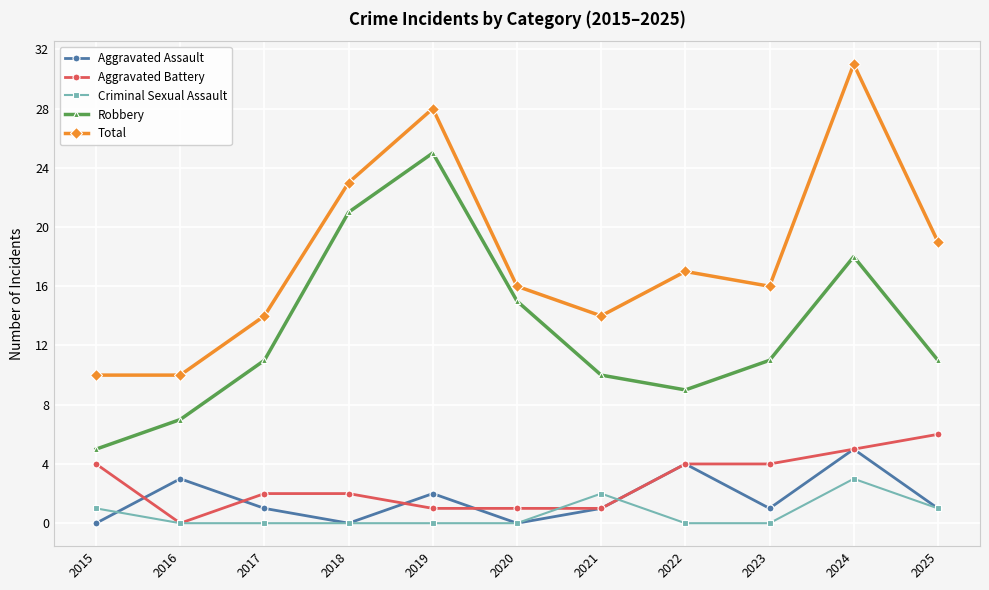

What are all the series names shown in the legend?

Aggravated Assault, Aggravated Battery, Criminal Sexual Assault, Robbery, Total